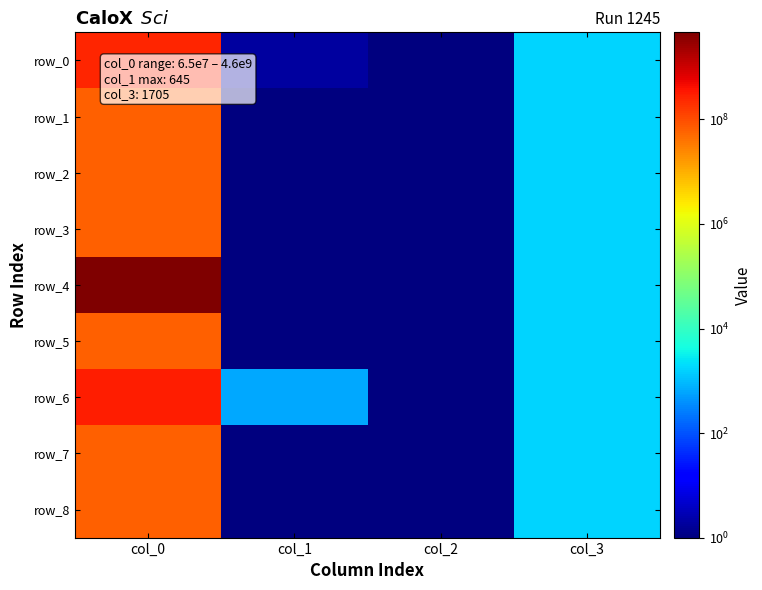

What is the sum of the row_4 values at col_3 and col_1?

1705.1